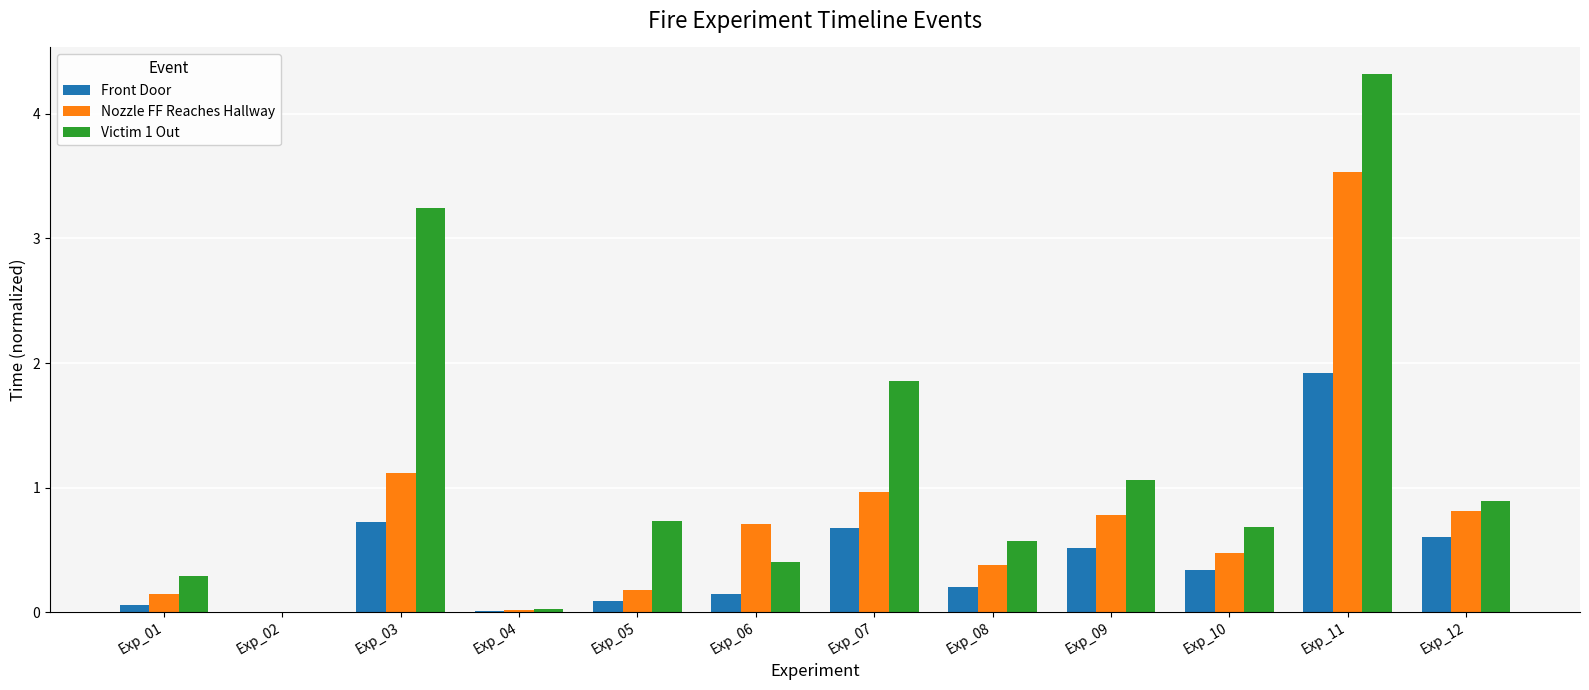

Are the bars grouped side by side (vs. stacked)?

Yes